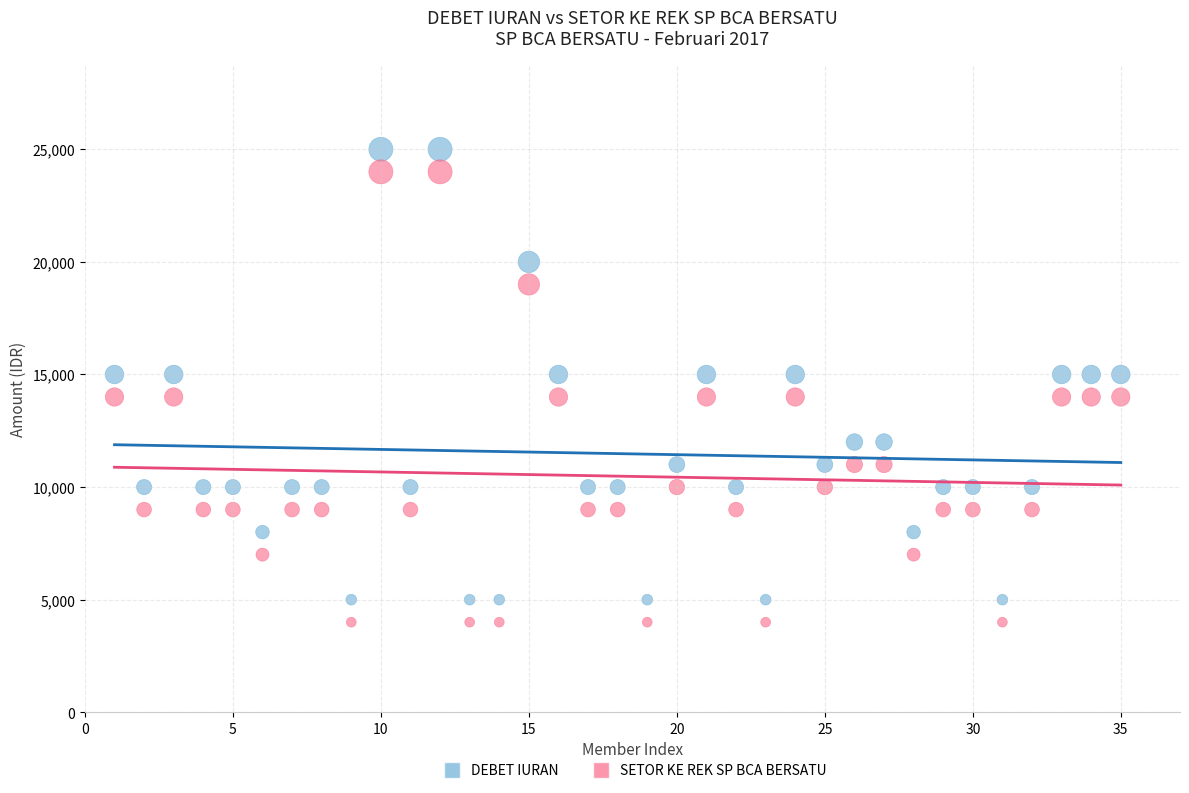

Across all data points, what is the range of Y values (max minus min)?

21000